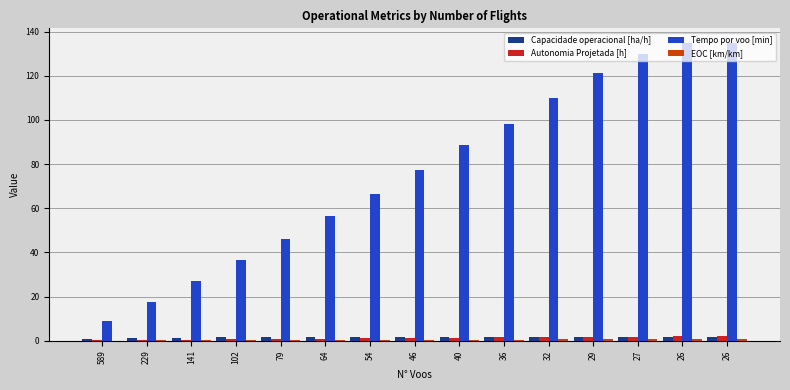

Read the Tempo por voo [min] value at 26.

134.7